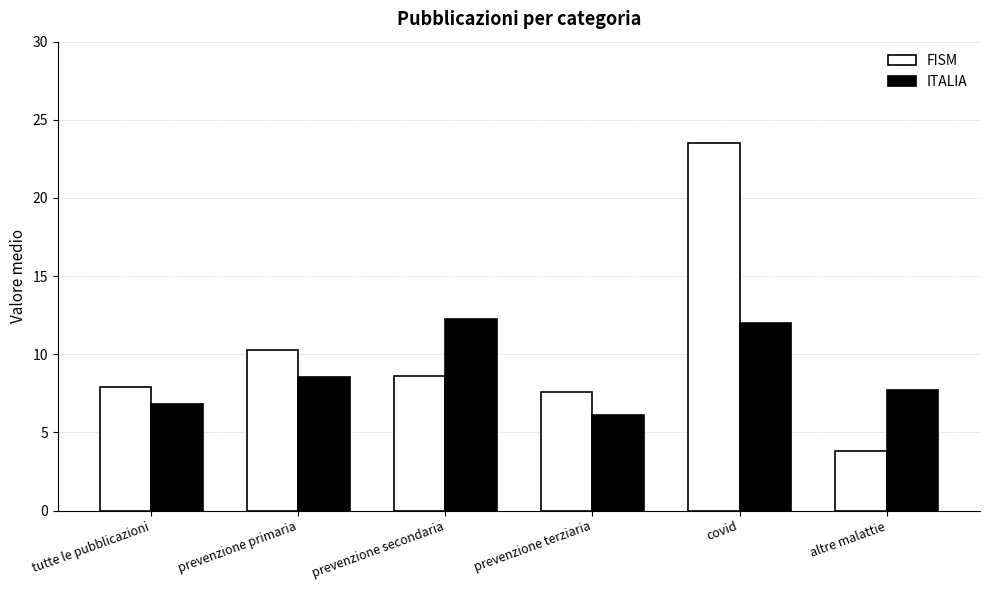

What is the approximate value of ITALIA at tutte le pubblicazioni?

6.8